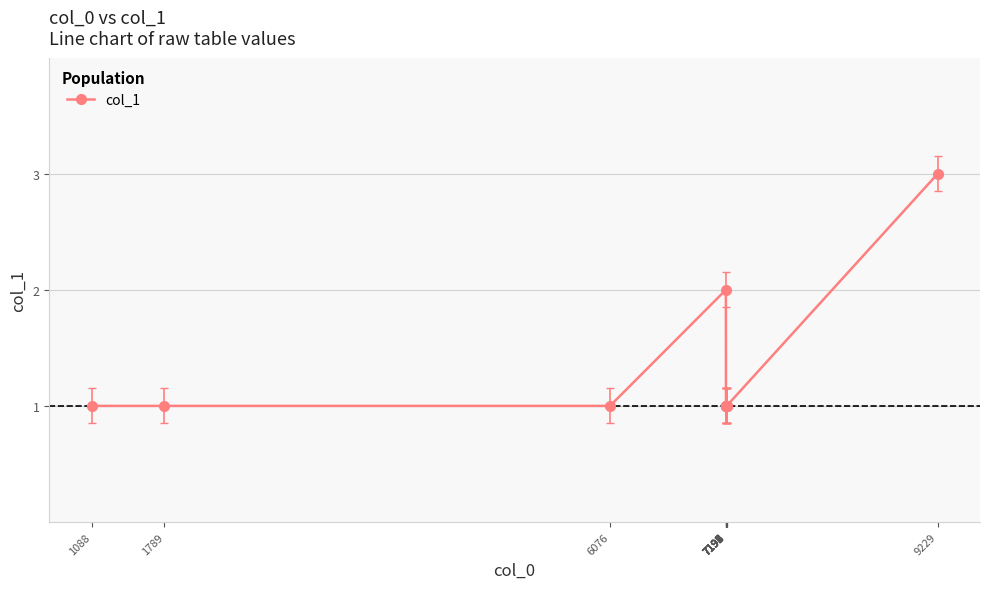

Reading left to right, list all the values displayed in this chart.

1088=1	1789=1	6076=1	7191=2	7192=1	7193=1	7194=1	7195=1	7196=1	7197=1	7198=1	7199=1	9229=3